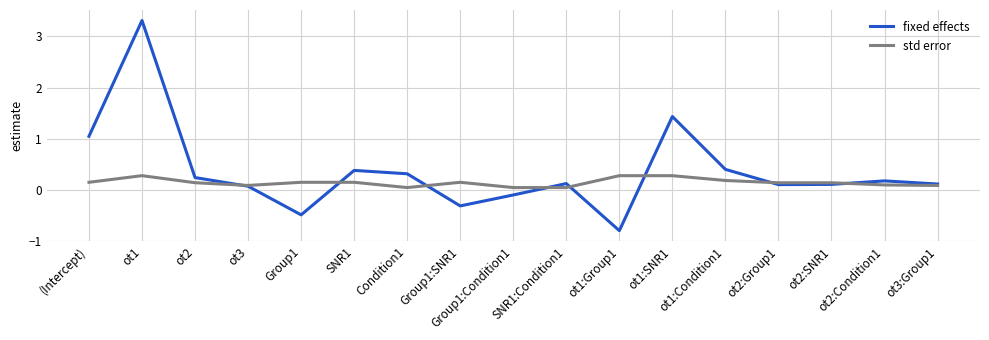

At which category does fixed effects reach its first local peak?

ot1